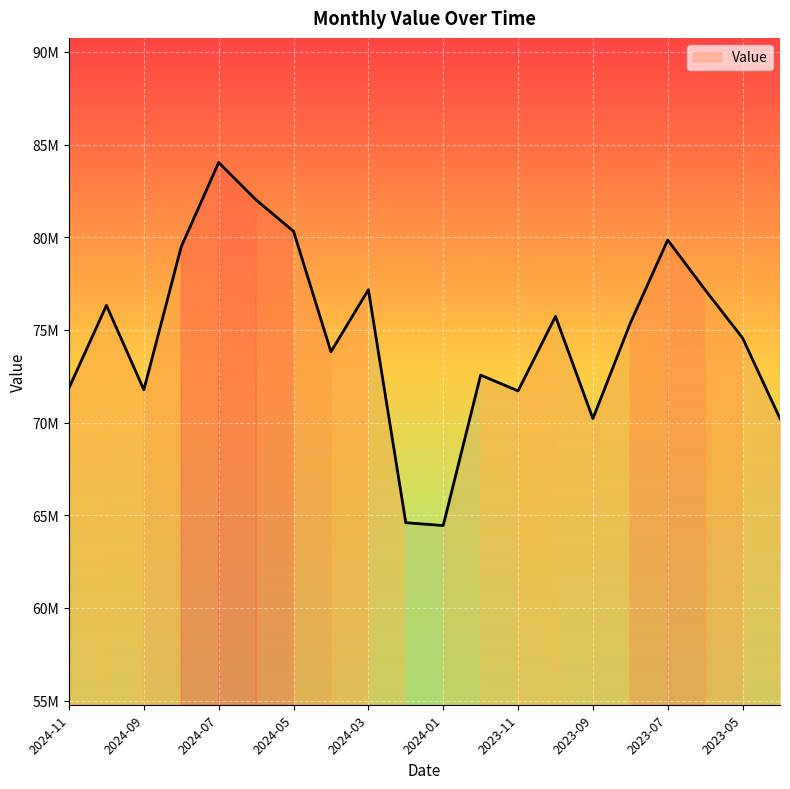

Where is the data nearest to the value 74238127?

2023-05